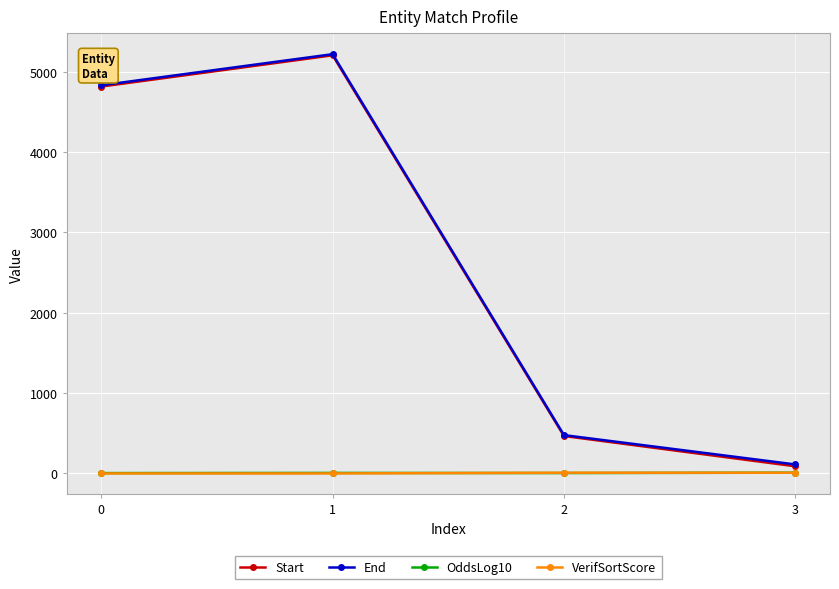

List the labels in order of Start value, smallest first.

3, 2, 0, 1